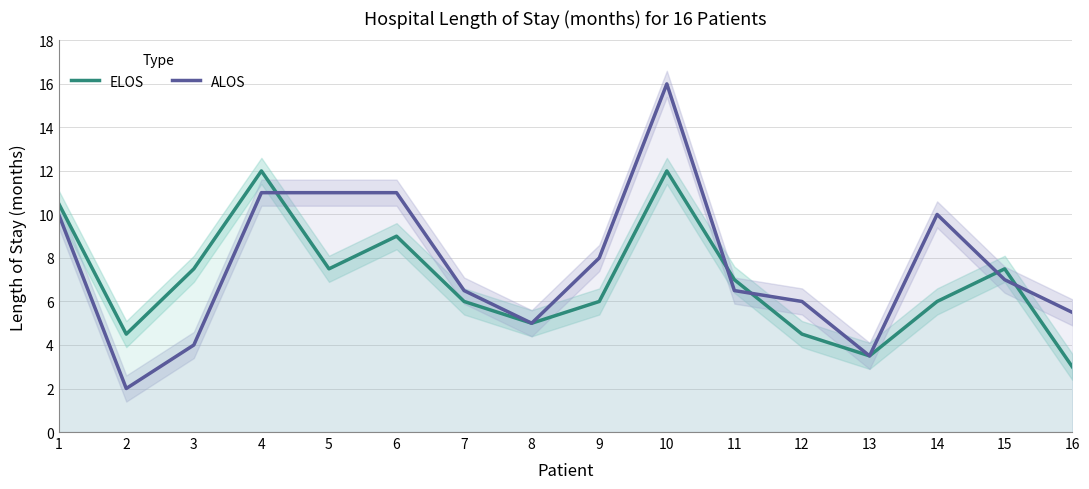

At which category is the sum across all series the highest?

10